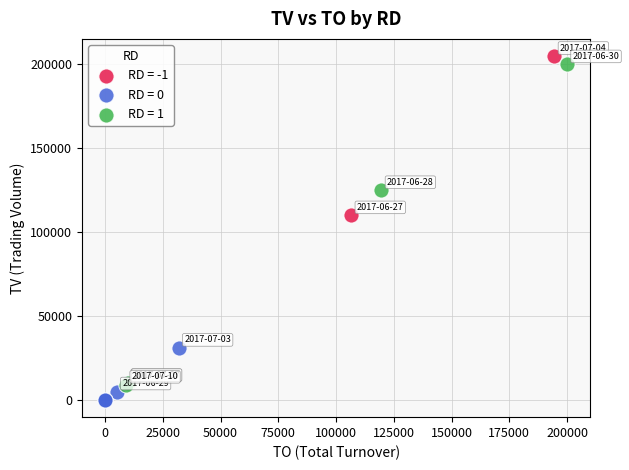

What are all the series names shown in the legend?

RD = -1, RD = 0, RD = 1